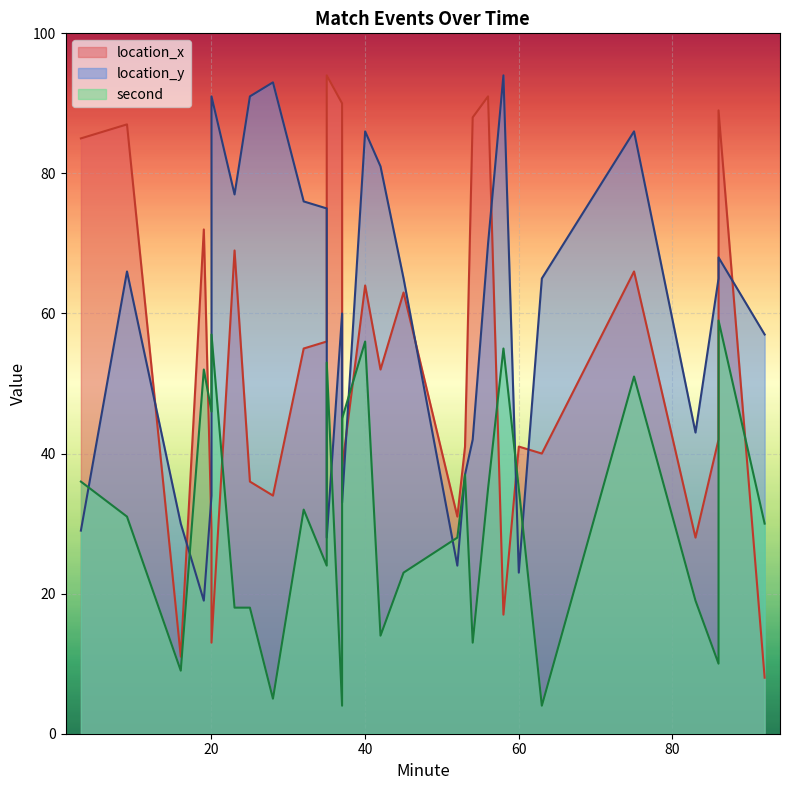

Which series changed the most between 42 and 63?

location_y